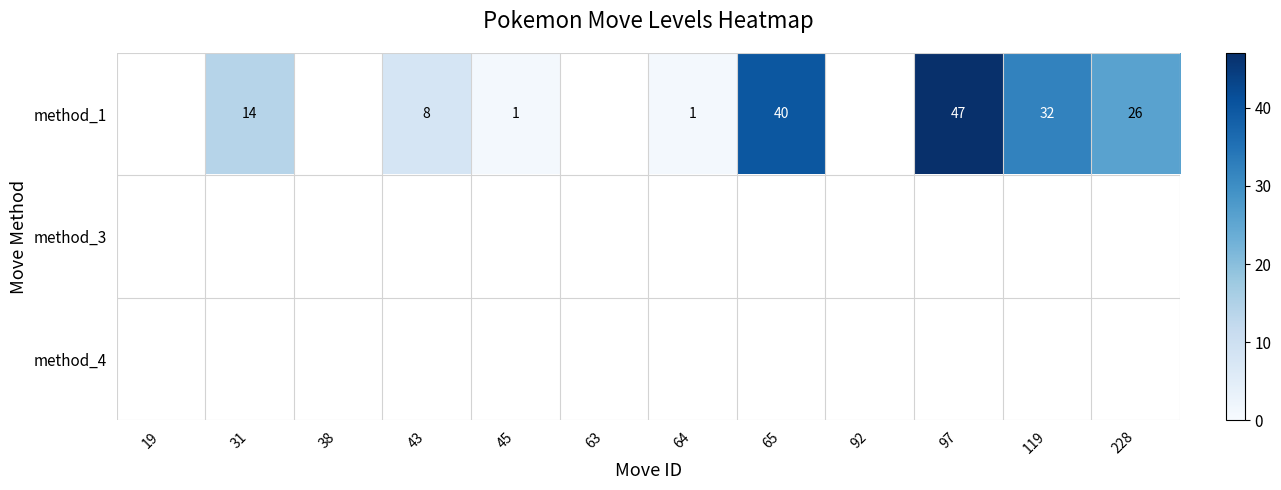

At which label is row_0 closest to 23?

228